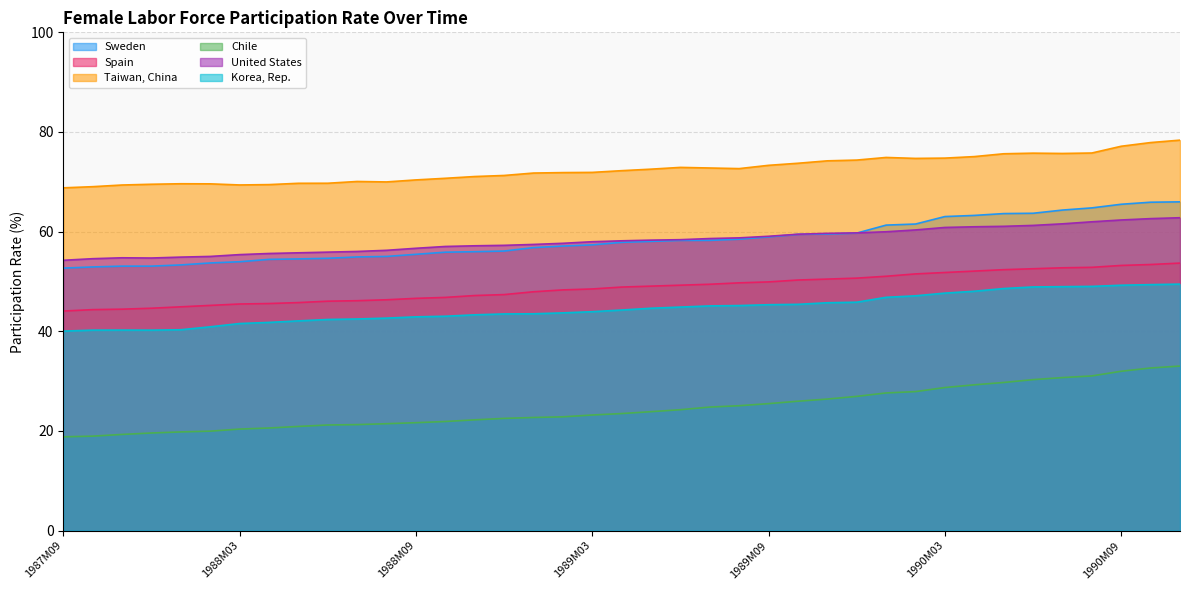

What is the difference between the second highest and second lowest values in the Taiwan, China series?

8.9